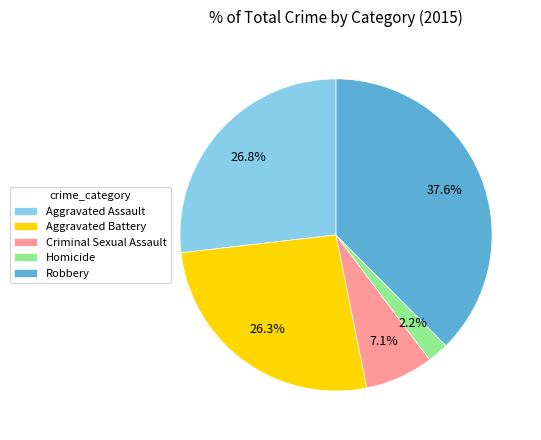

Does any single category account for the majority?

No